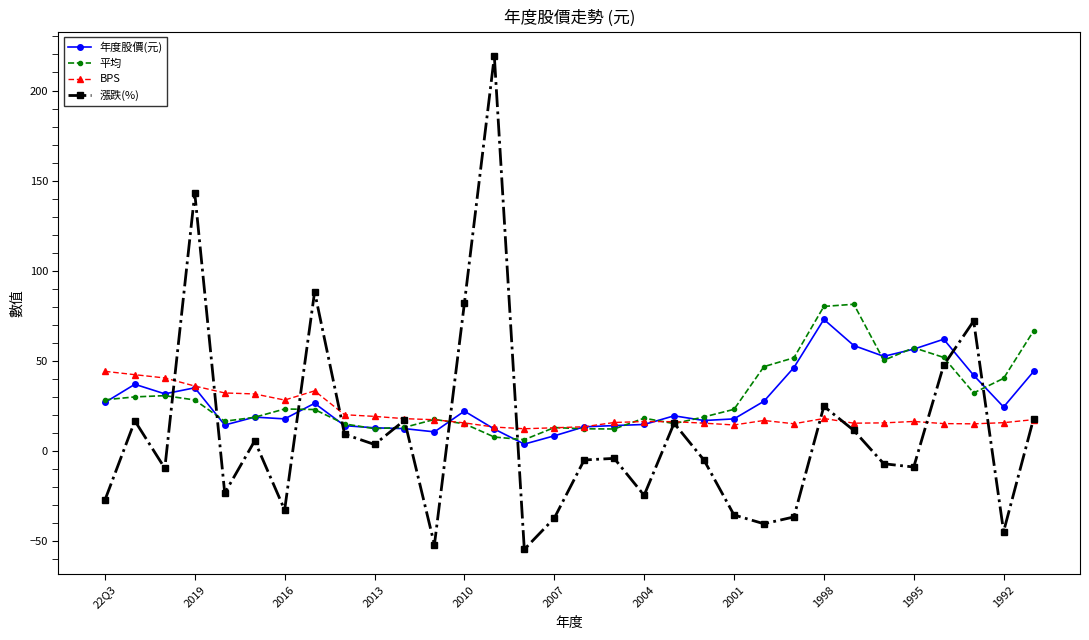

Which series has the widest spread of values?

漲跌(%)